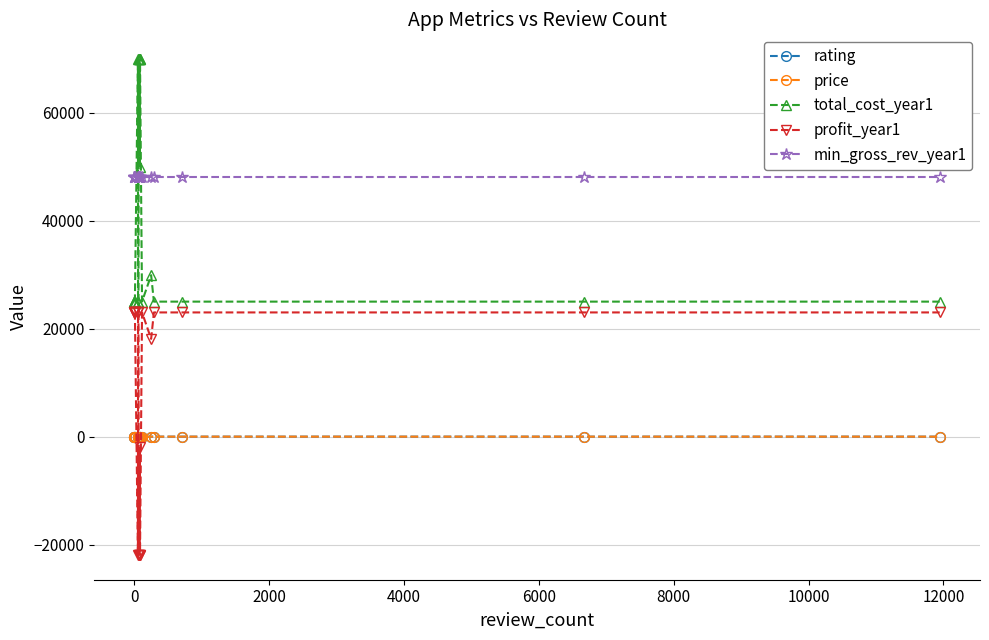

How many interior local peaks does the profit_year1 series have?

2